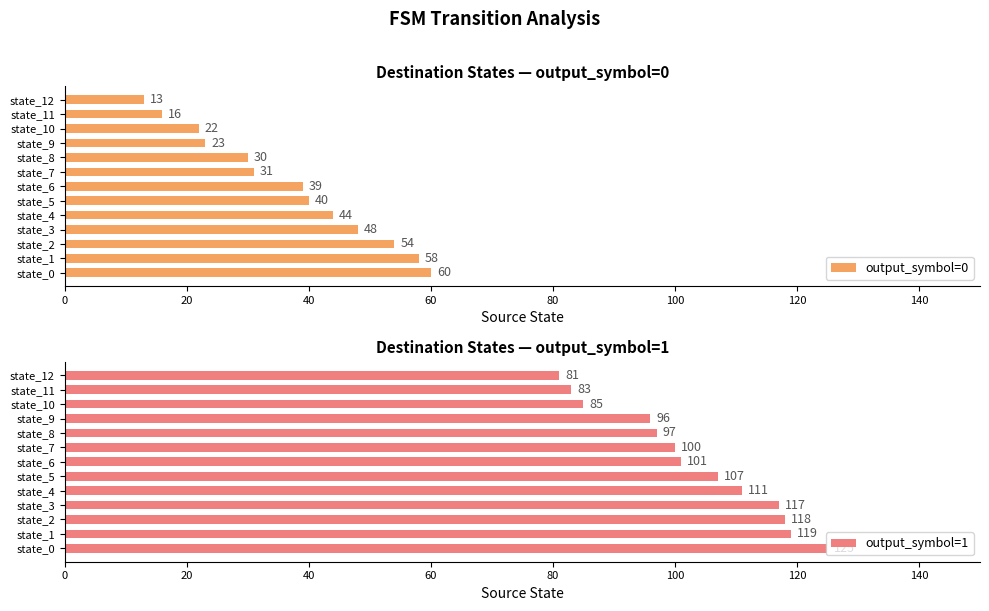

Does the chart contain stacked bars?

No